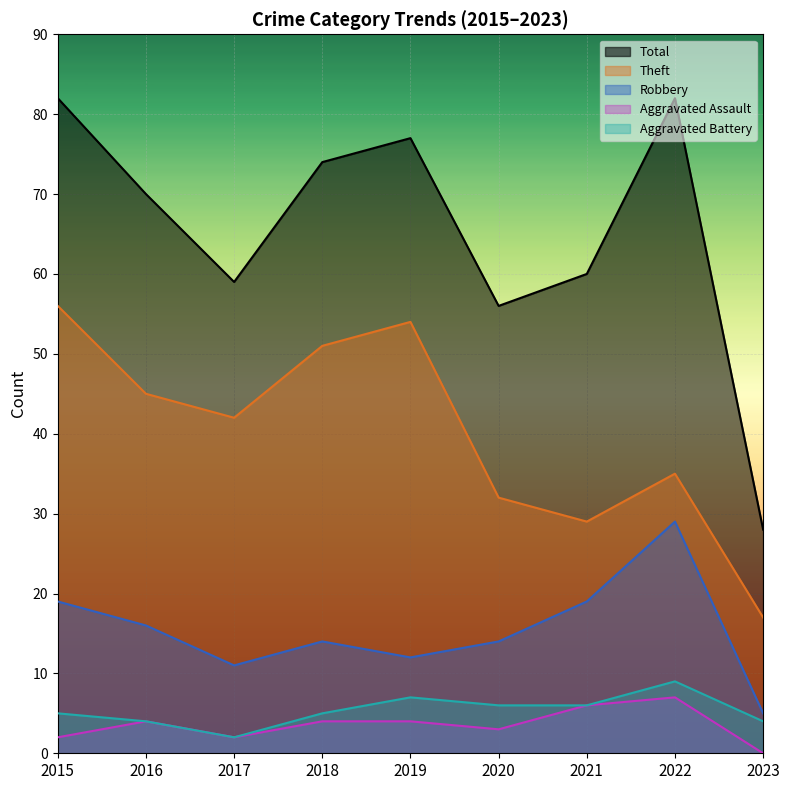

How many values in Aggravated Assault are above zero?

8